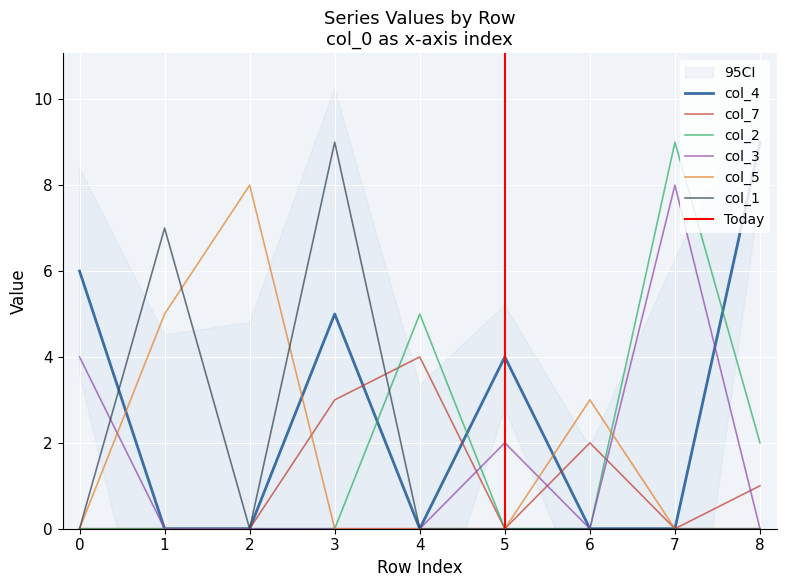

The value of col_3 at 1 is 4. True or false?

False